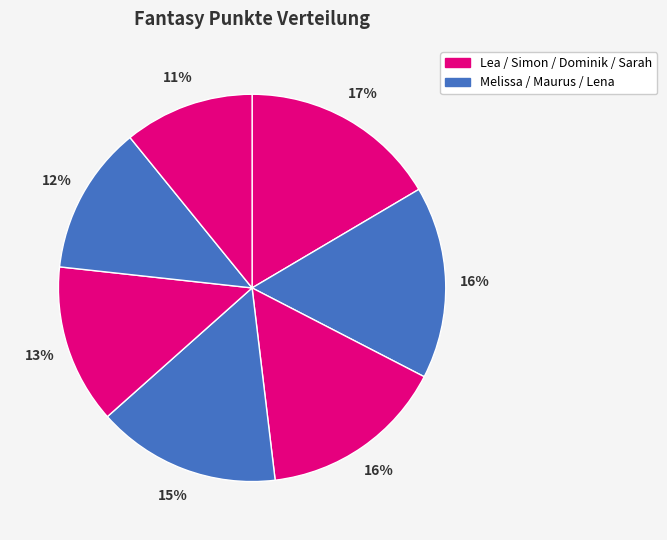

How many segments does this pie chart have?

7